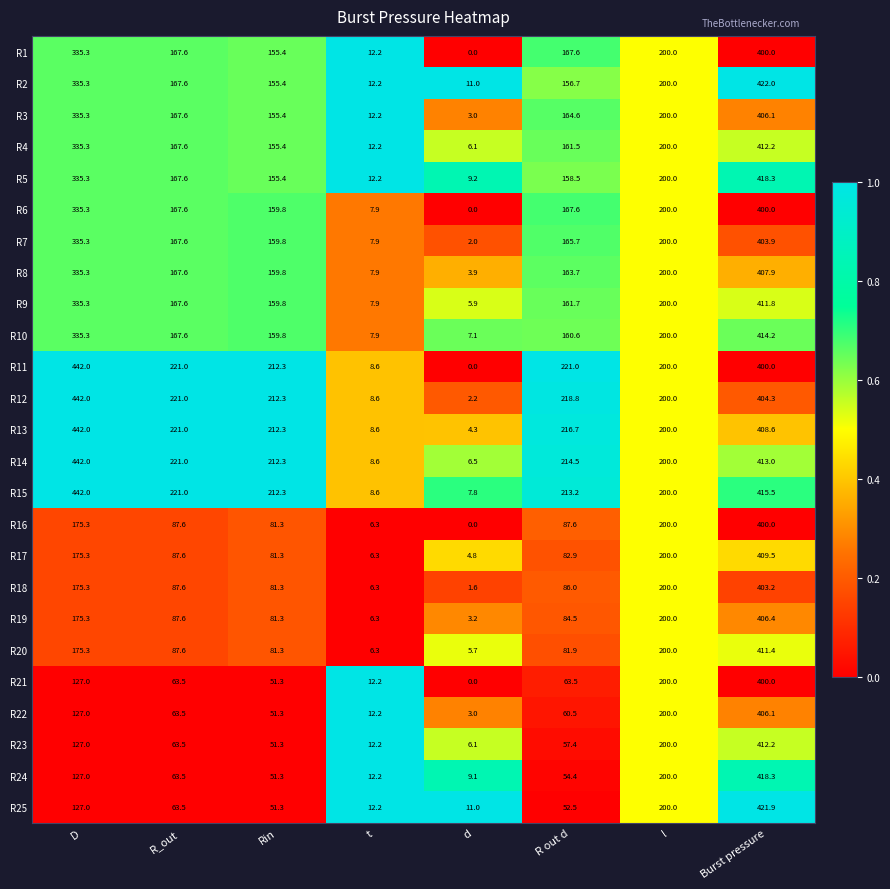

Which series has the widest spread of values?

R11